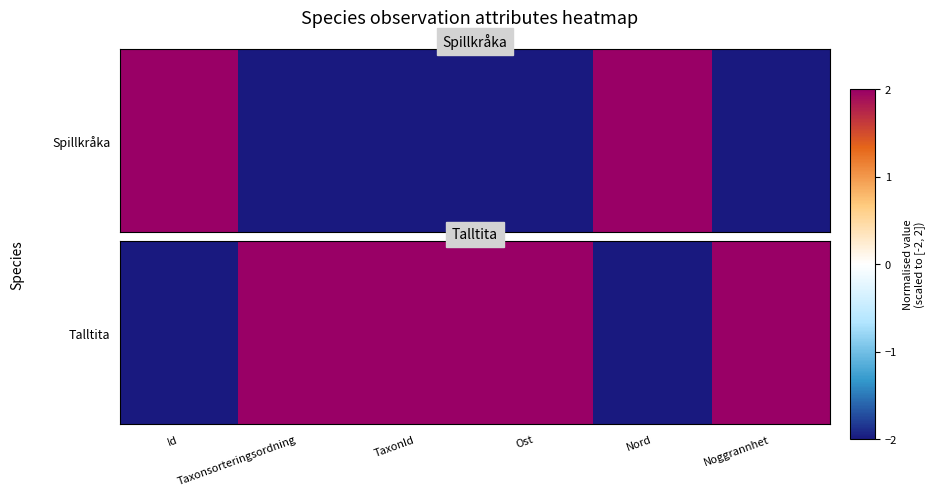

Count the number of categories in the chart.

6